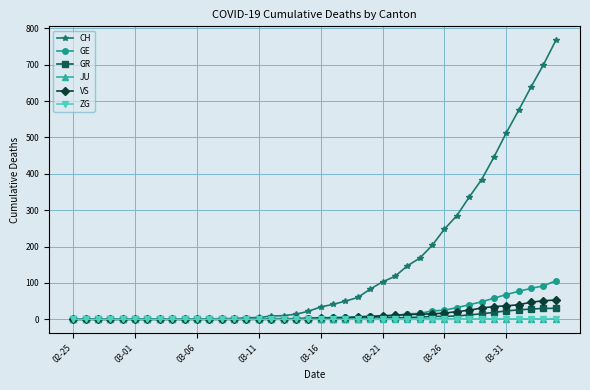

What is the greatest value displayed?

767